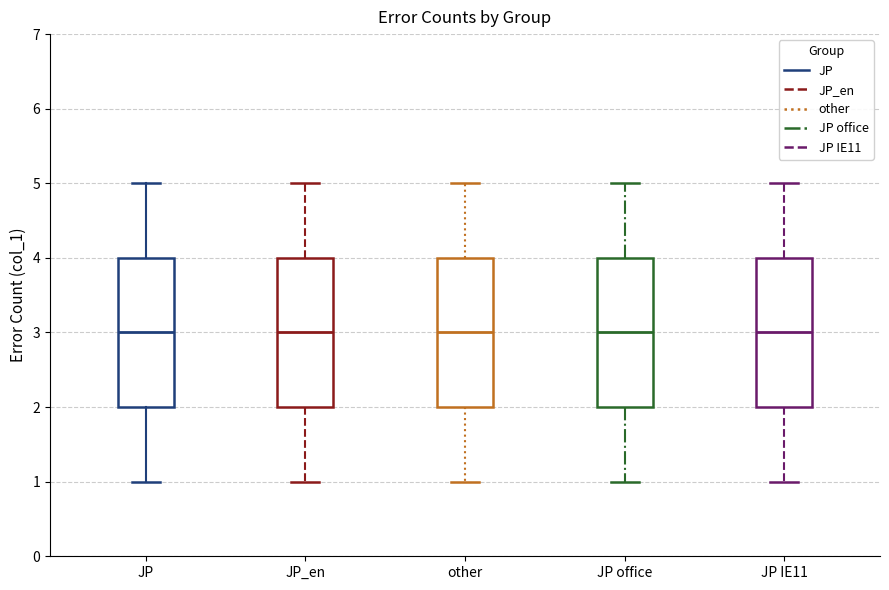

Reading left to right, transcribe this box plot: for each box, give where its median line is, the range the box spans, and where its two whiskers end, as read against the y-axis. The values are not printed on the chart, so give them approximately, as read against the axis.

JP: median 3, box 2 to 4, whiskers 1 to 5
JP_en: median 3, box 2 to 4, whiskers 1 to 5
other: median 3, box 2 to 4, whiskers 1 to 5
JP office: median 3, box 2 to 4, whiskers 1 to 5
JP IE11: median 3, box 2 to 4, whiskers 1 to 5